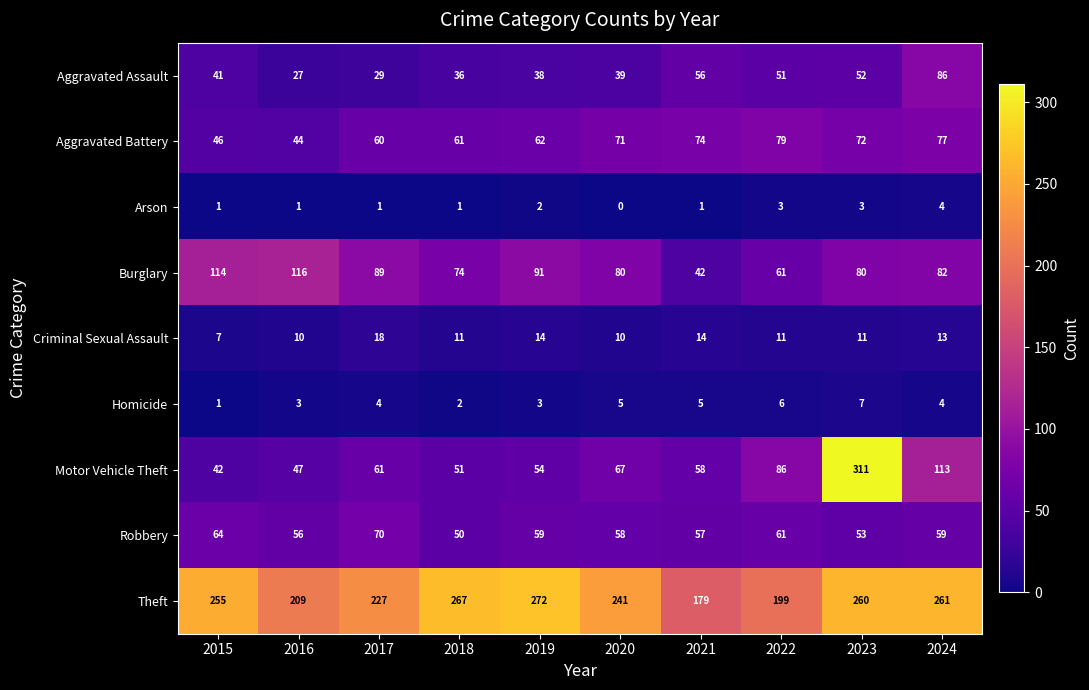

At which label does Arson reach its minimum?

2020